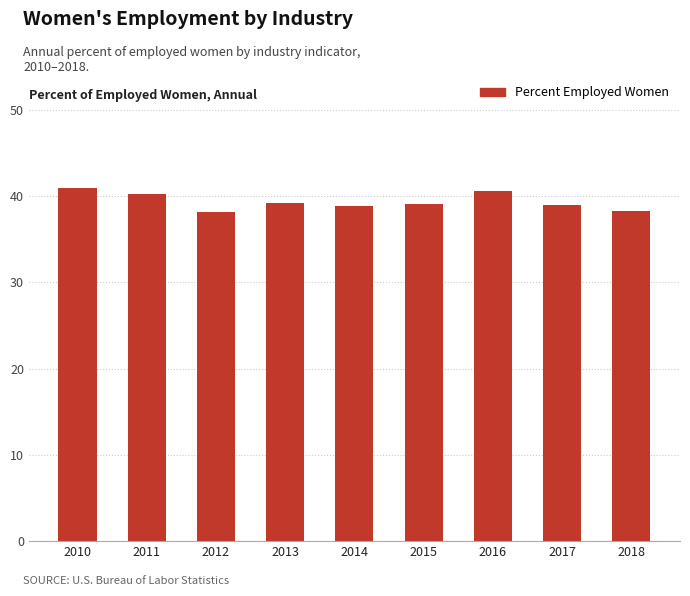

What is the maximum value shown in the chart?

40.9